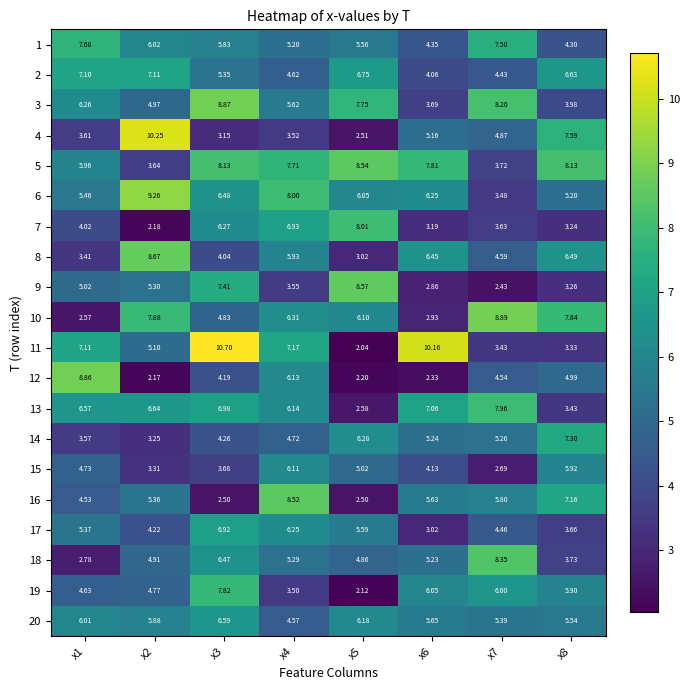

Is the value of 5 at x1 greater than the value of 8 at x3?

Yes